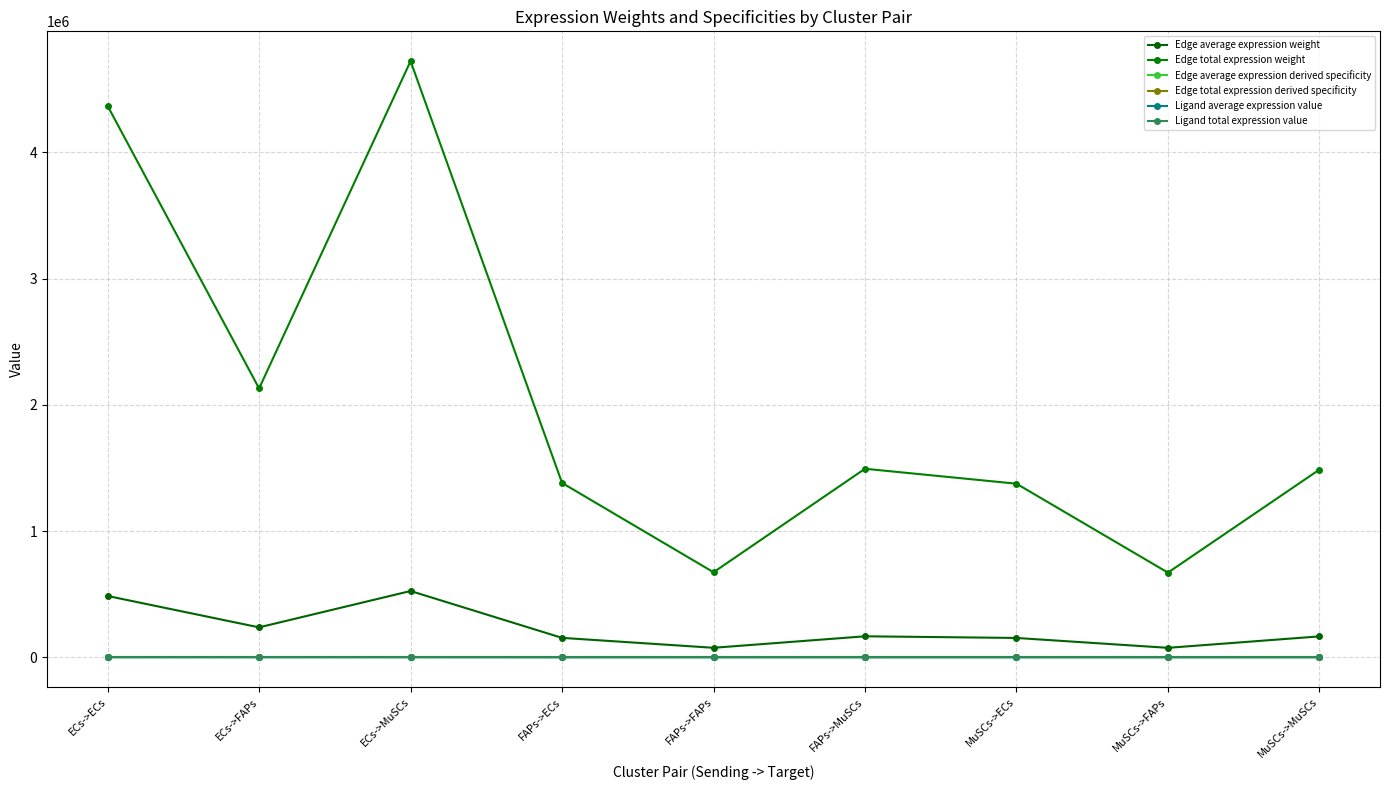

At which category is the sum across all series the highest?

ECs->MuSCs